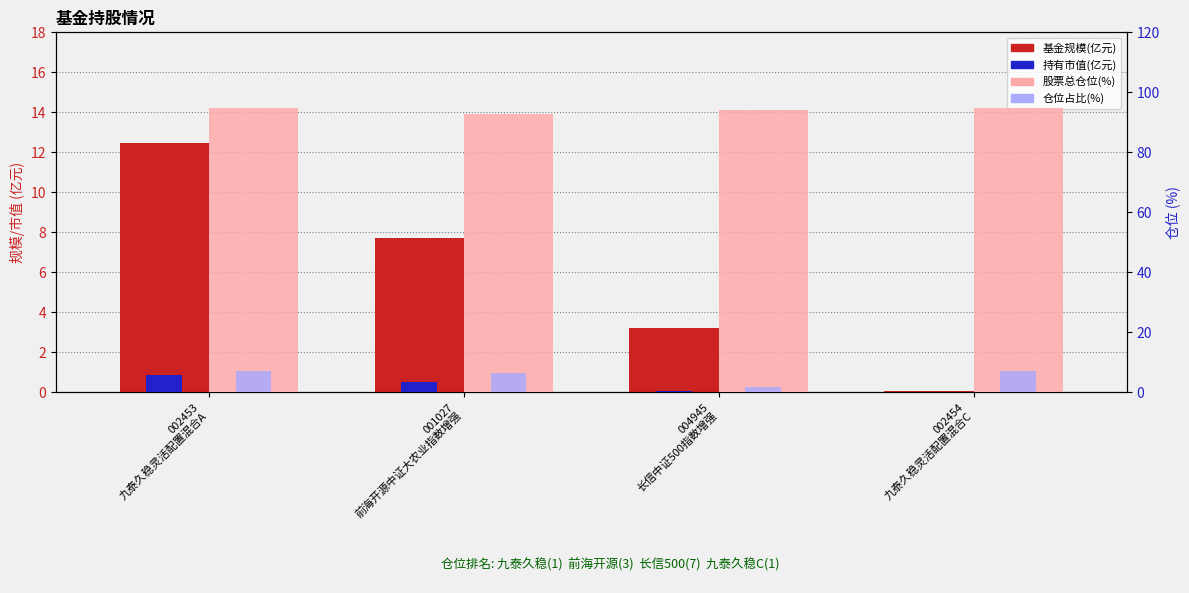

How many groups of bars are there?

4